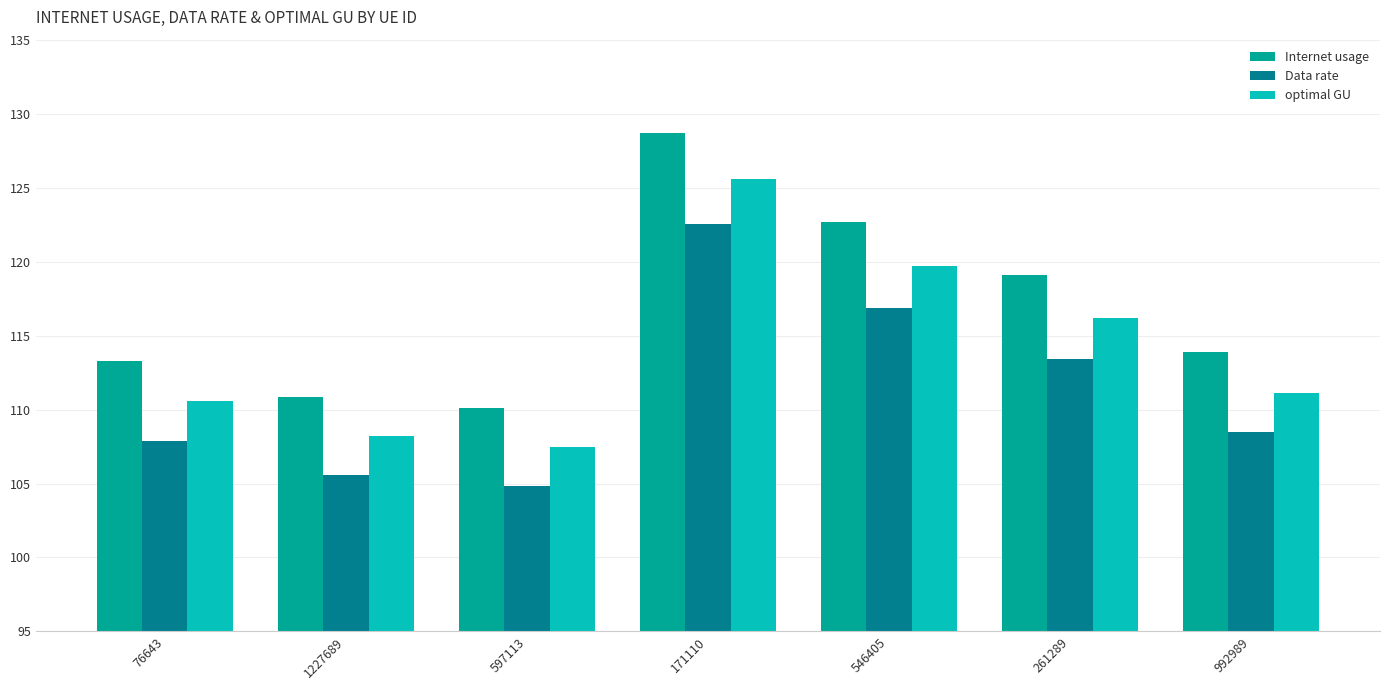

What is the label of the 2nd bar from the left?

1227689